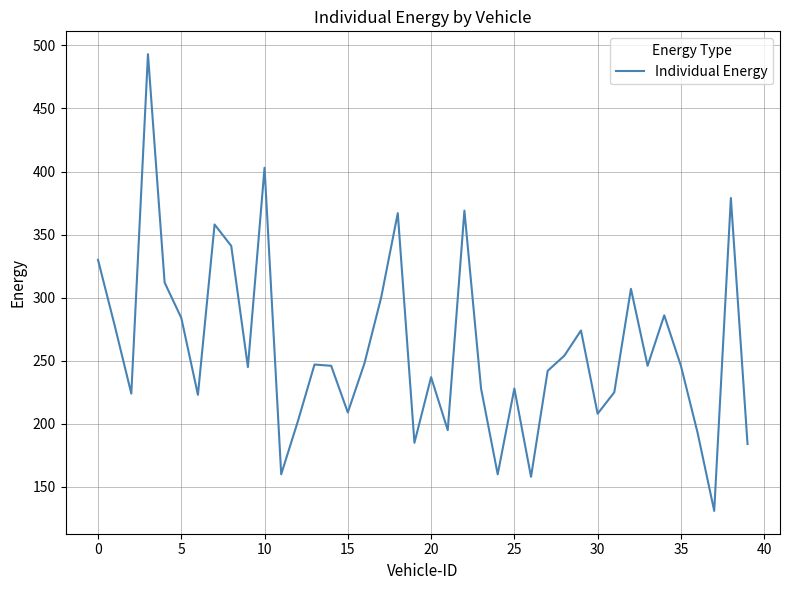

What is the difference between the maximum and minimum values?

362